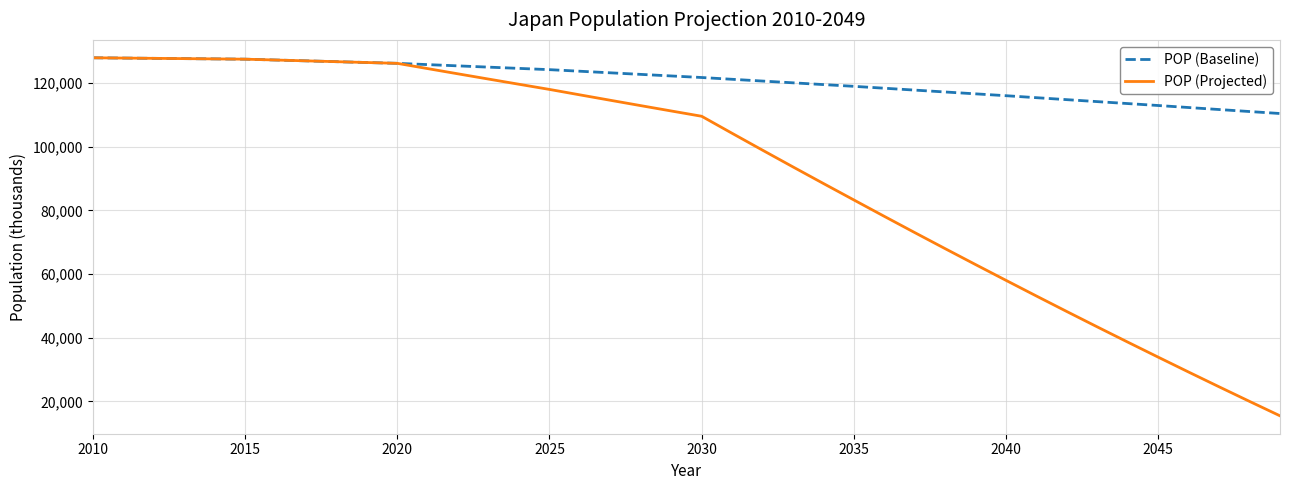

Which series has the widest spread of values?

POP (Projected)